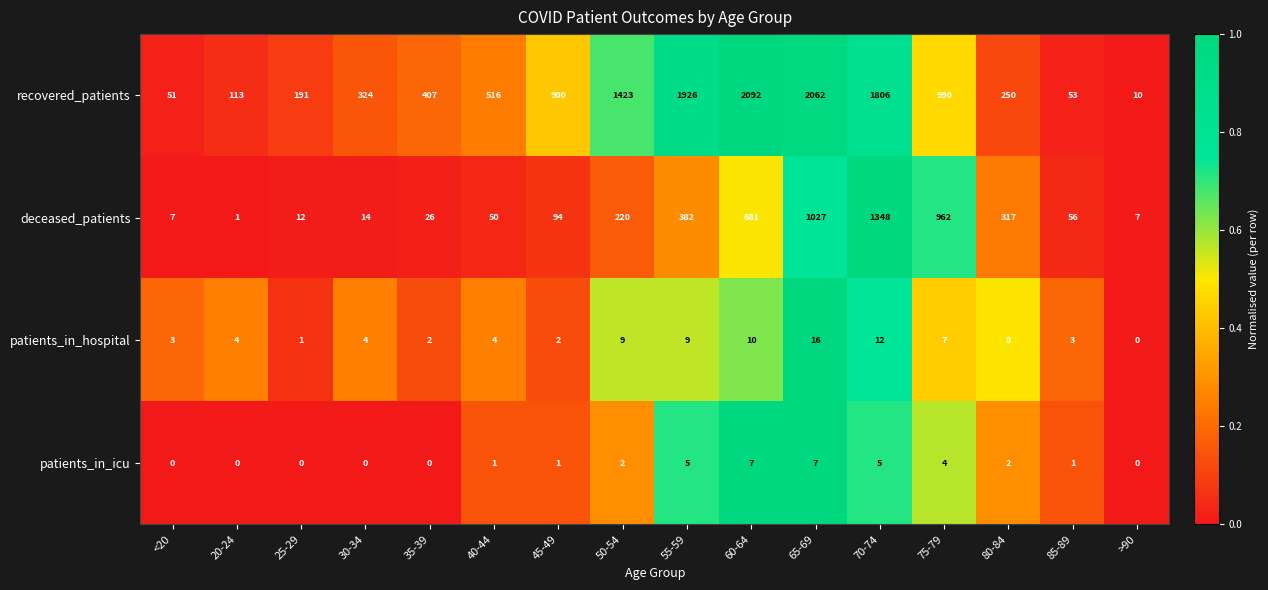

Read the recovered_patients value at 35-39, to the nearest 50.

400